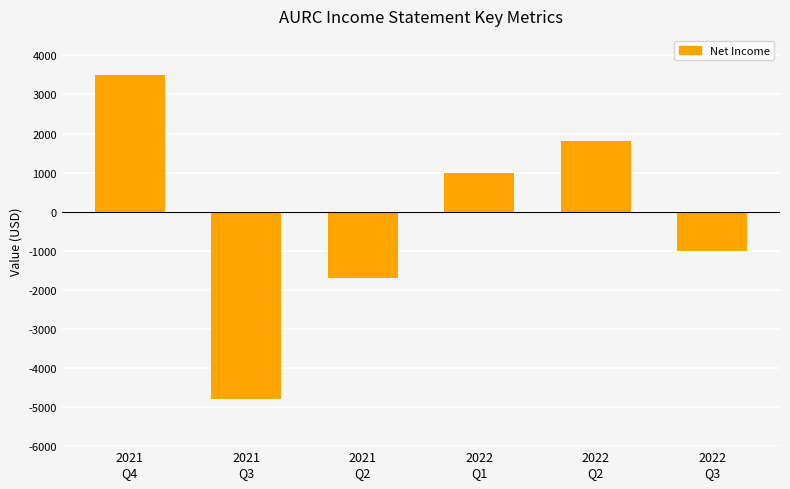

Rank the categories by value from highest to lowest.

2021
Q4, 2022
Q2, 2022
Q1, 2022
Q3, 2021
Q2, 2021
Q3